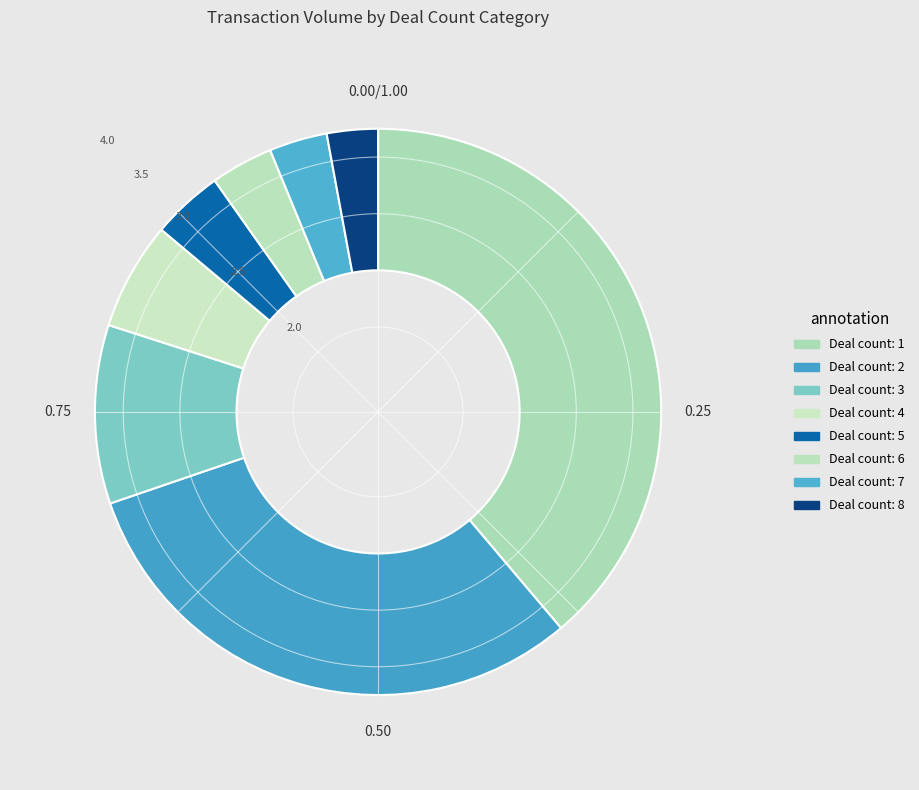

How many slices are in this pie chart?

8